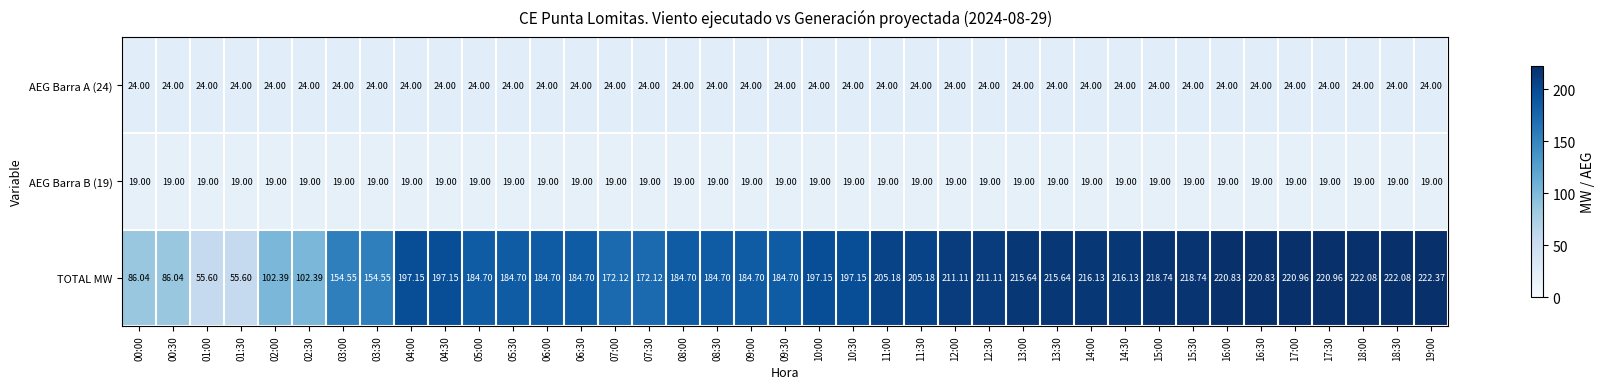

Which series changed the most between 07:00 and 16:00?

TOTAL MW